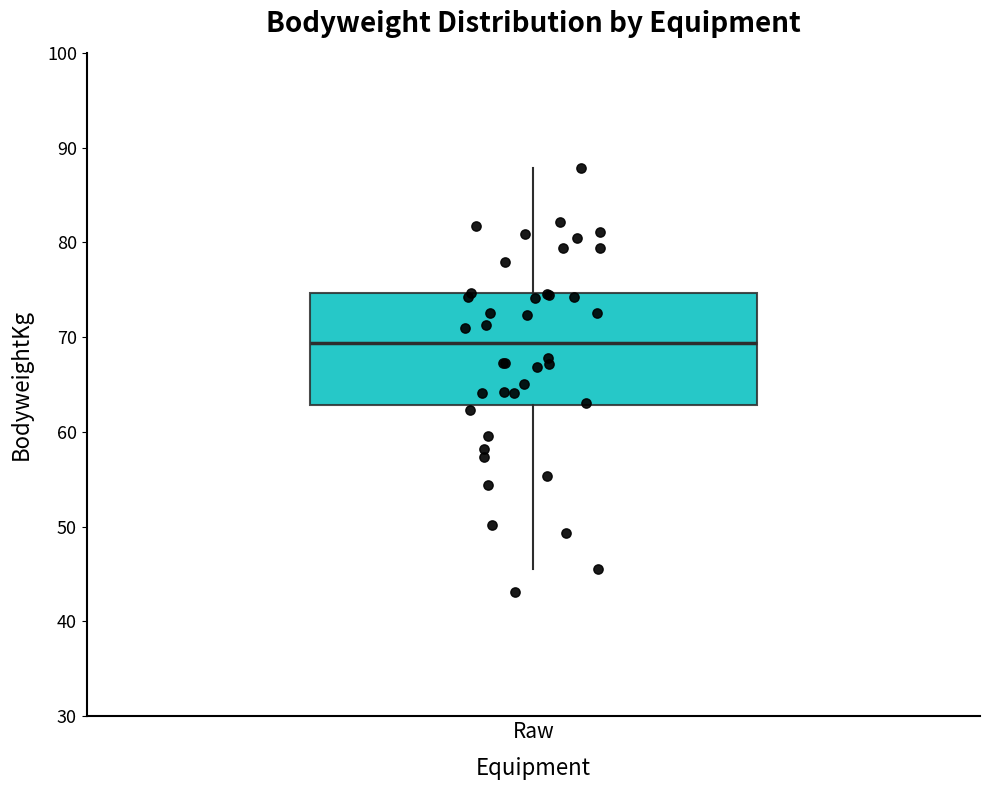

Transcribe this box plot: give where the median line is, the range the box spans, and where the two whiskers end, as read against the y-axis. The values are not printed on the chart, so give them approximately, as read against the axis.

median 69, box 63 to 75, whiskers 46 to 88